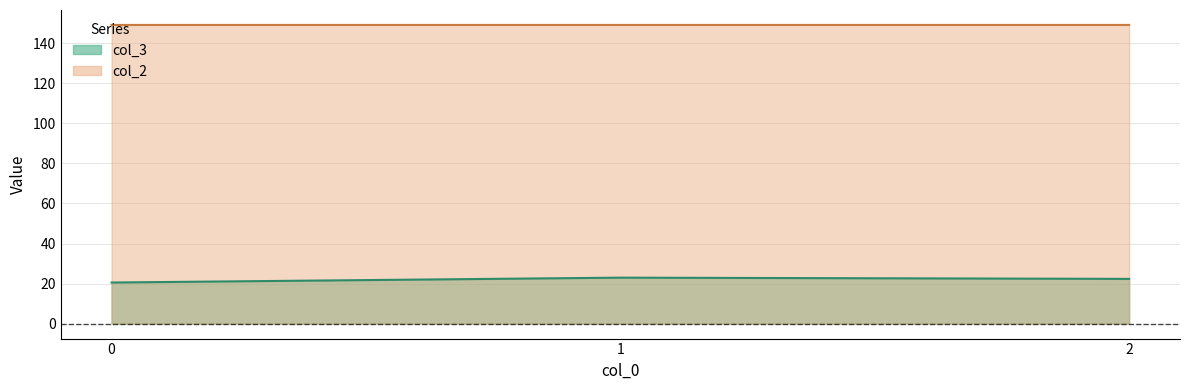

At which category is the sum across all series the highest?

1